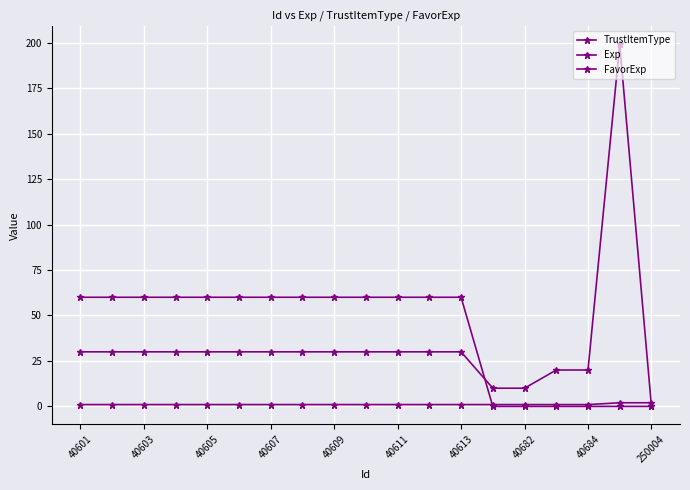

List the series in order of their peak value, highest first.

Exp, FavorExp, TrustItemType